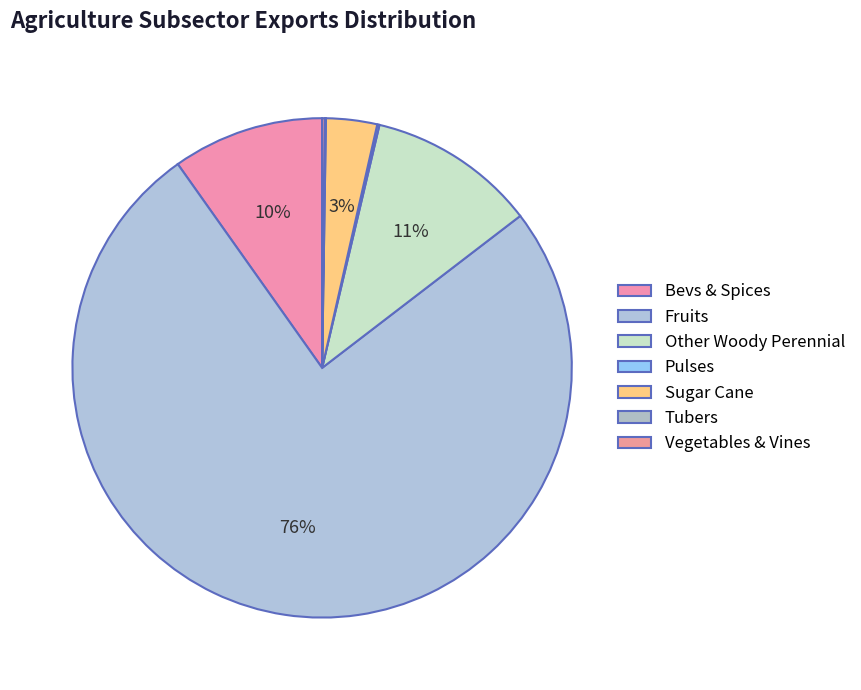

Rank the categories by value from lowest to highest.

exports_agrc_tubers_tonne, exports_agrc_pulses_tonne, exports_agrc_vegetables_and_vines_tonne, exports_agrc_sugar_cane_tonne, exports_agrc_bevs_and_spices_tonne, exports_agrc_other_woody_perennial_tonne, exports_agrc_fruits_tonne